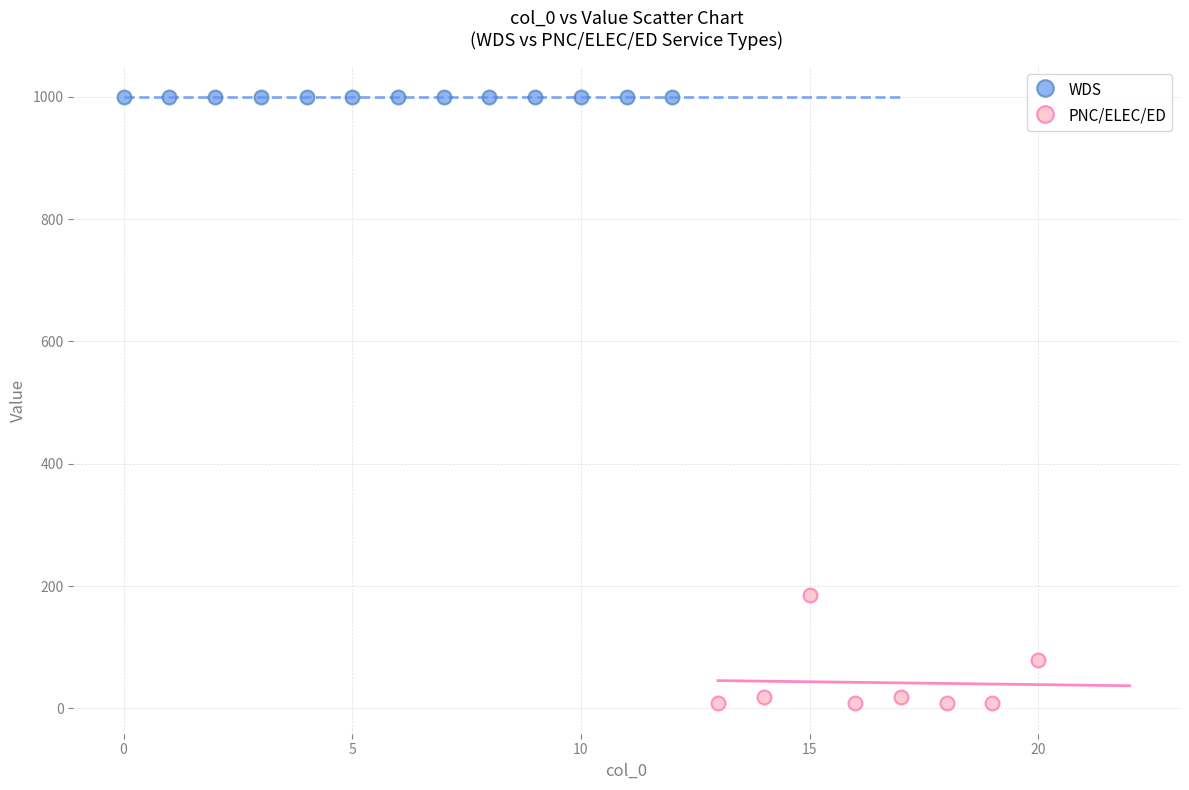

Which series contains the highest Y value?

WDS